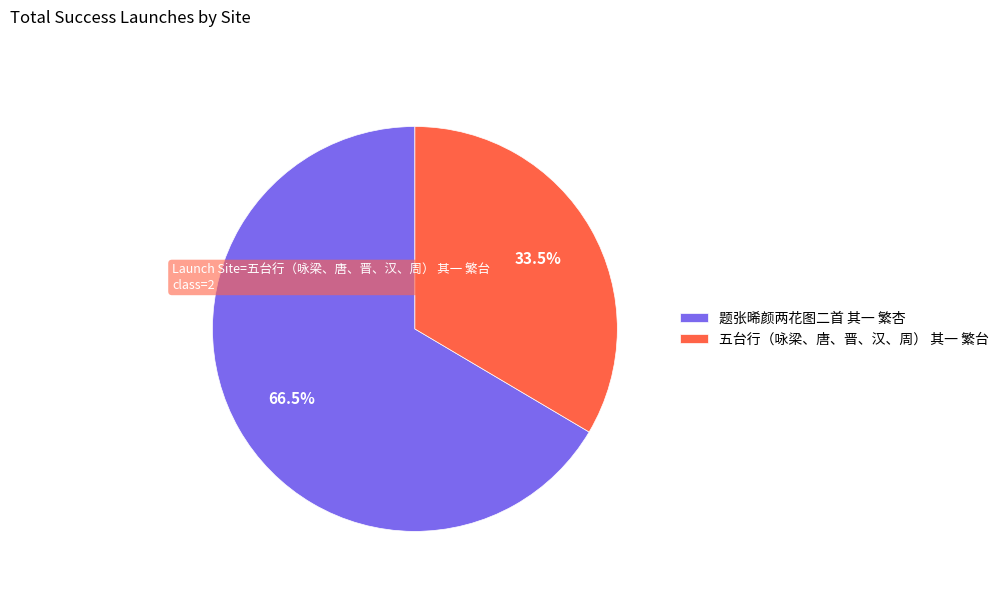

How many slices are in this pie chart?

2